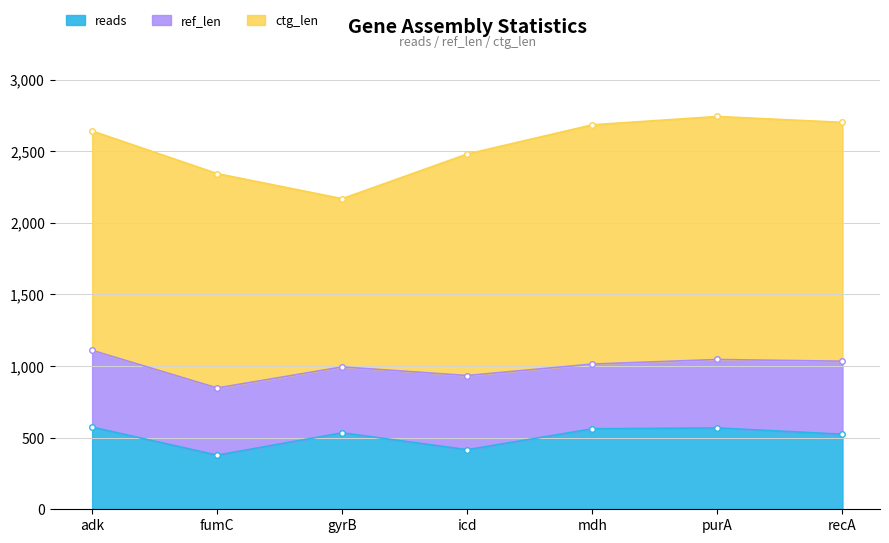

Which series has the largest total across all categories?

ctg_len